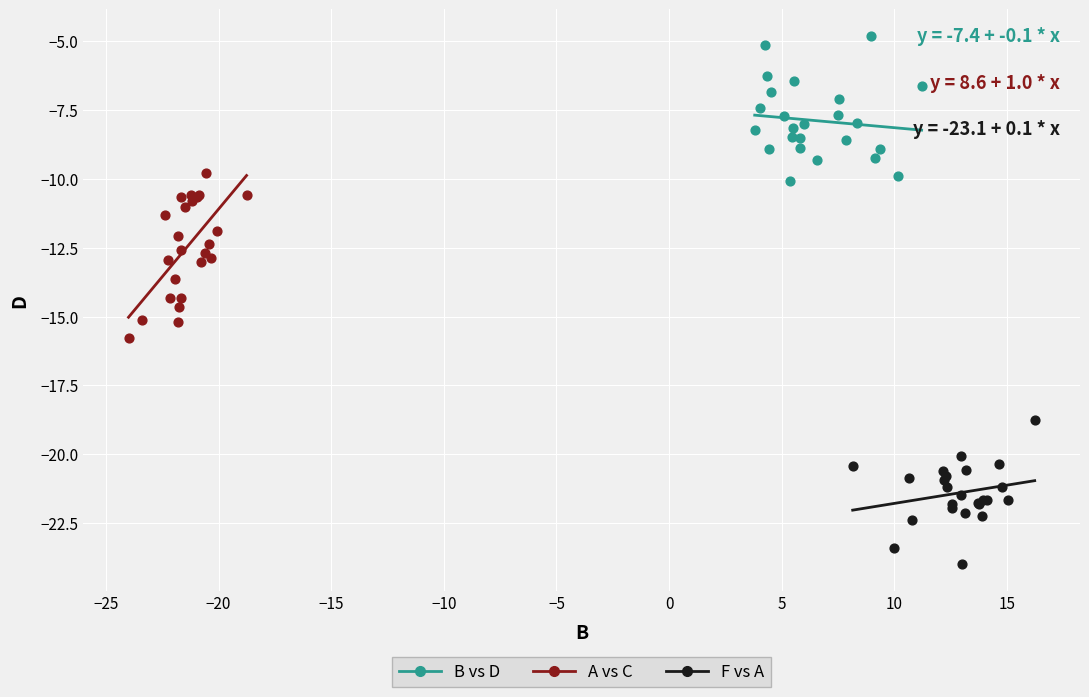

Which series reaches the maximum Y coordinate?

B vs D